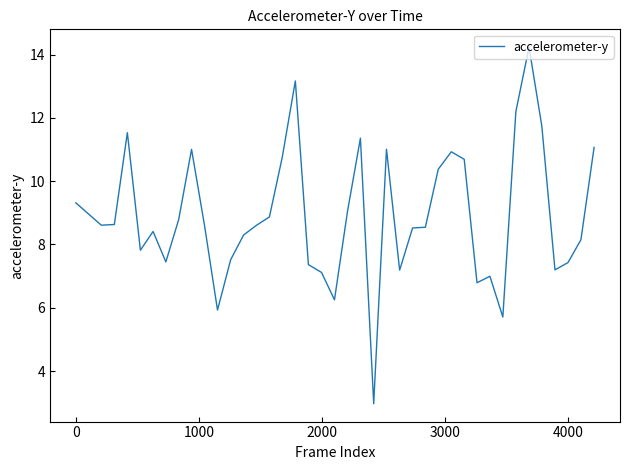

What is the difference between the maximum and minimum values?

11.3